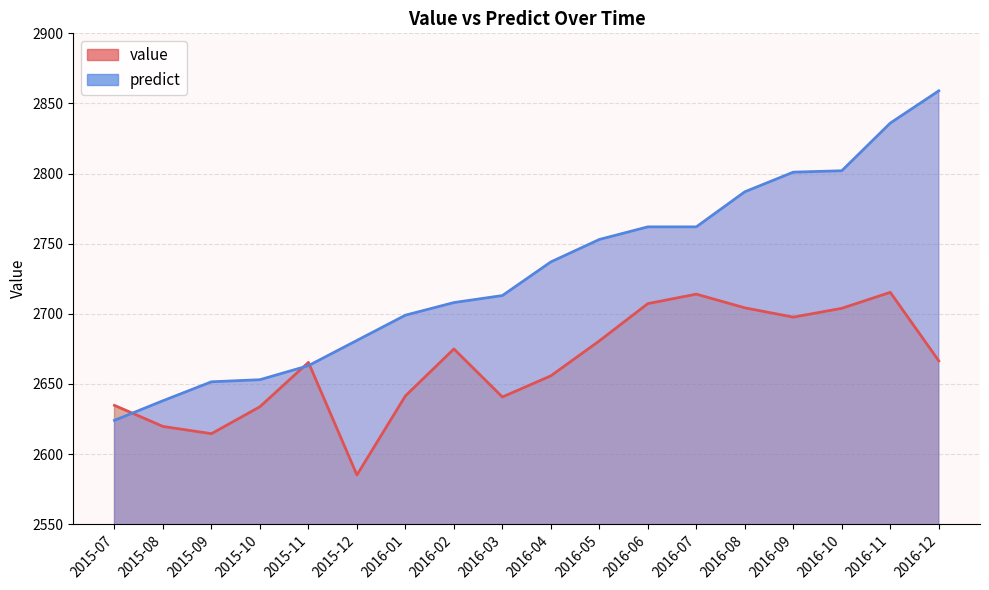

What are all the series names shown in the legend?

value, predict